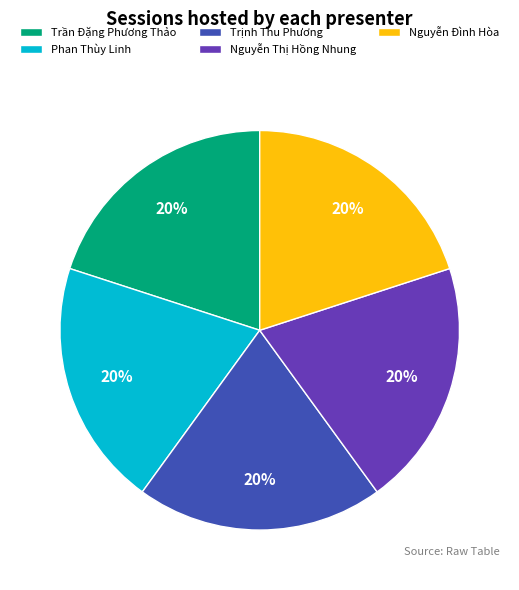

Count the number of slices in the pie.

5